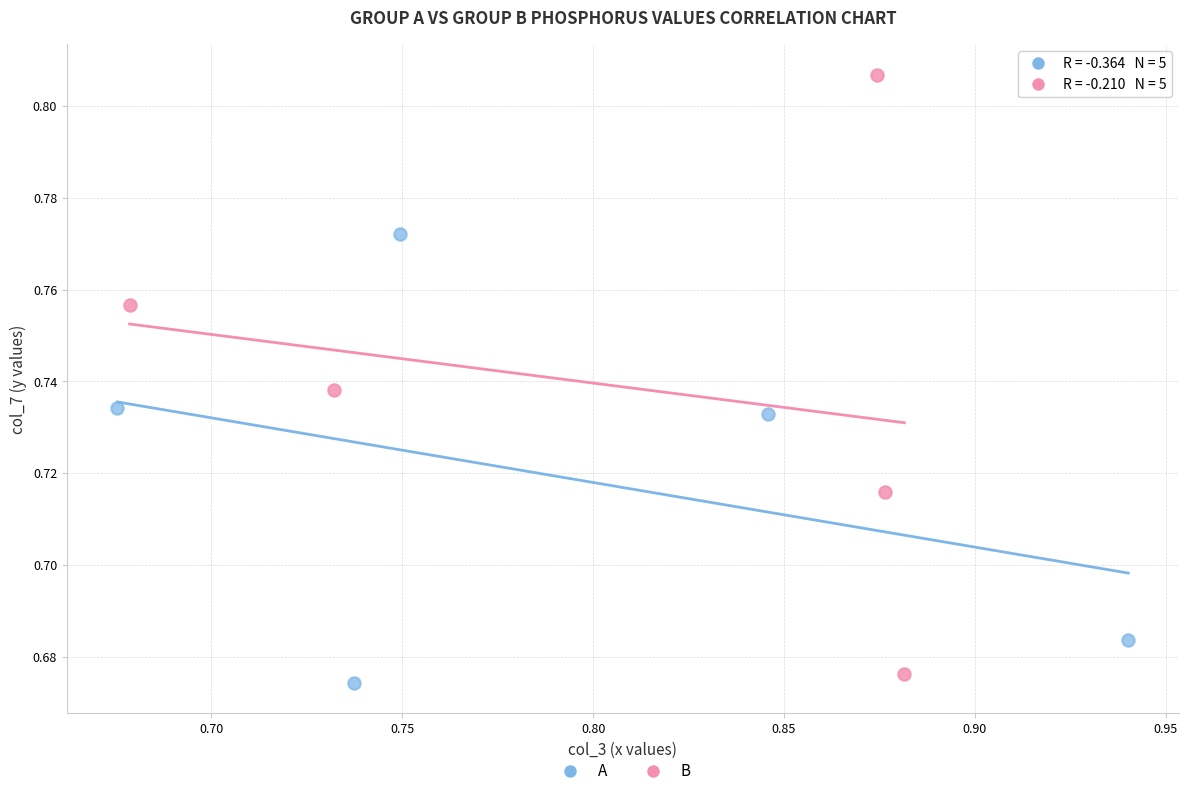

Which series has the largest Y range (max minus min)?

B